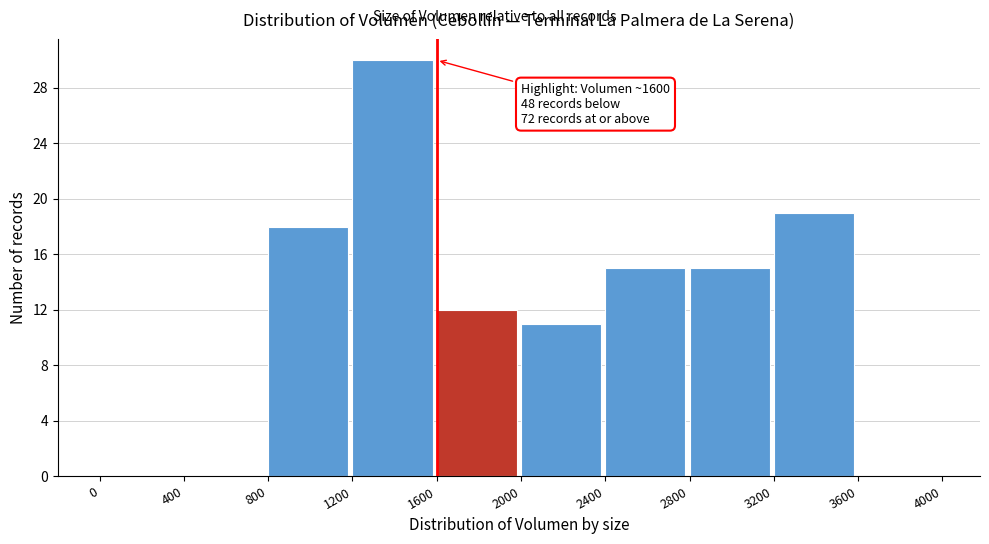

Which range on the x-axis has the tallest bar?

1200 to 1600